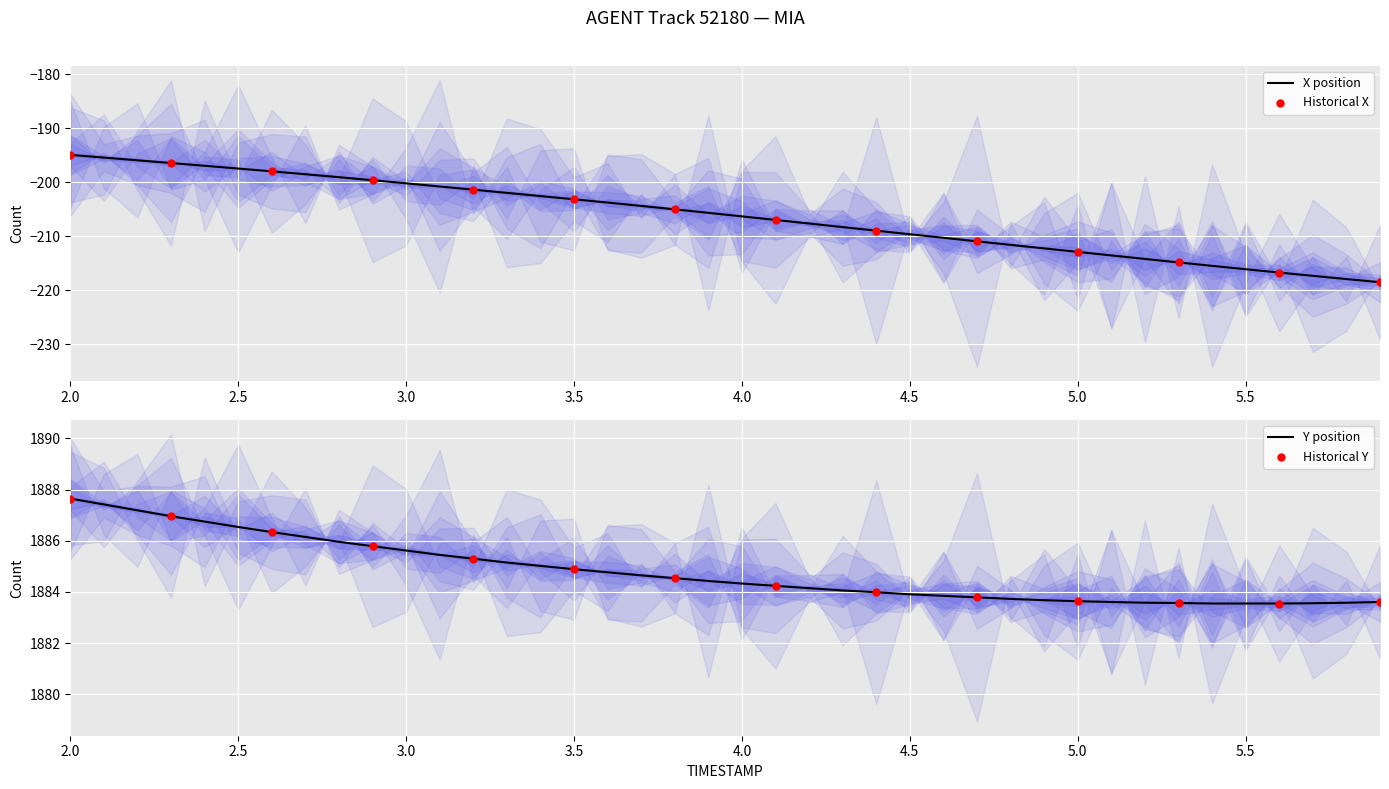

Which series has the largest Y range (max minus min)?

X